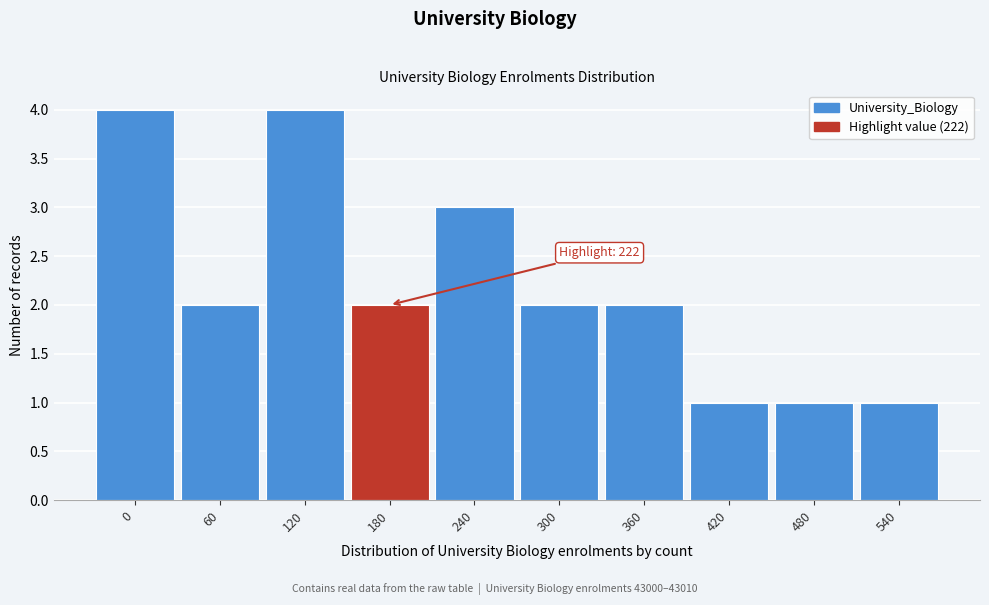

Reading right to left, list all the values displayed in this chart.

1	1	1	2	2	3	2	4	2	4